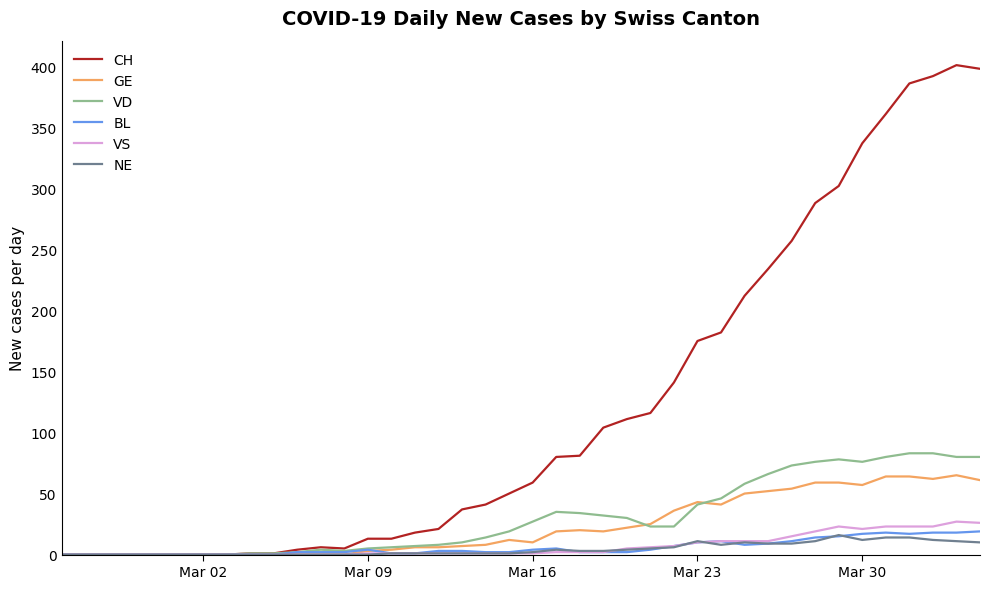

What is the maximum value for CH?

401